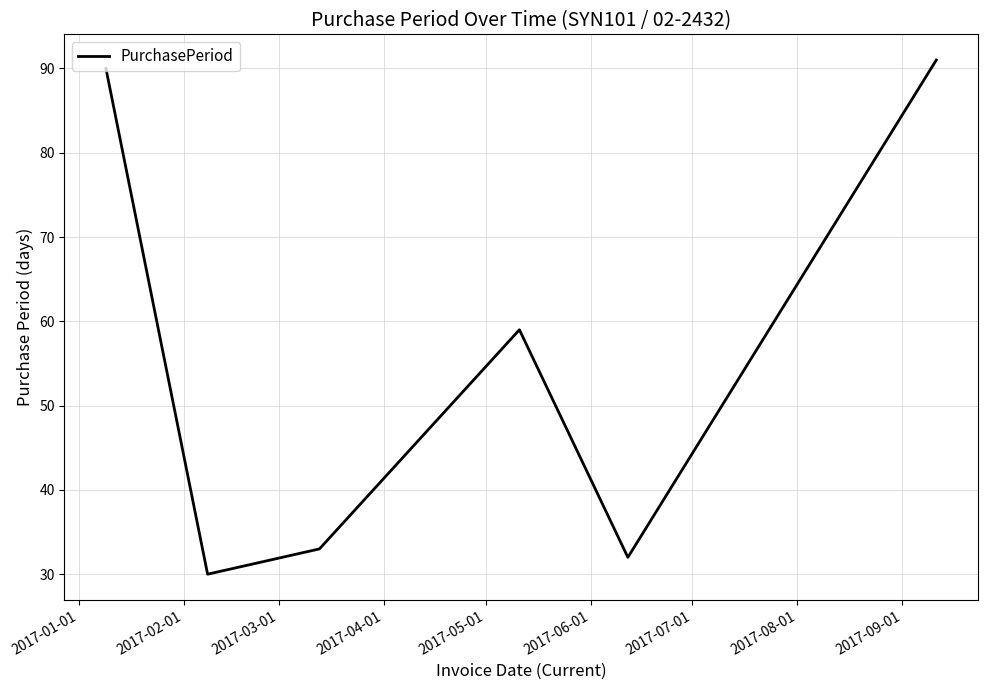

True or false: the data has more than 2 interior local peaks.

False